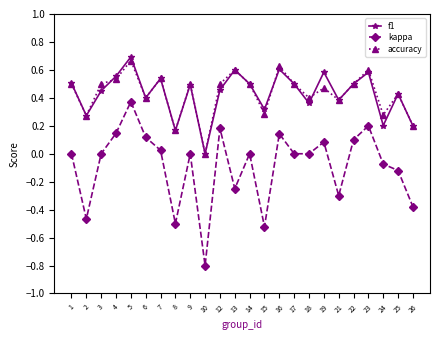

The f1 series shows 0.2 at 26. True or false?

True